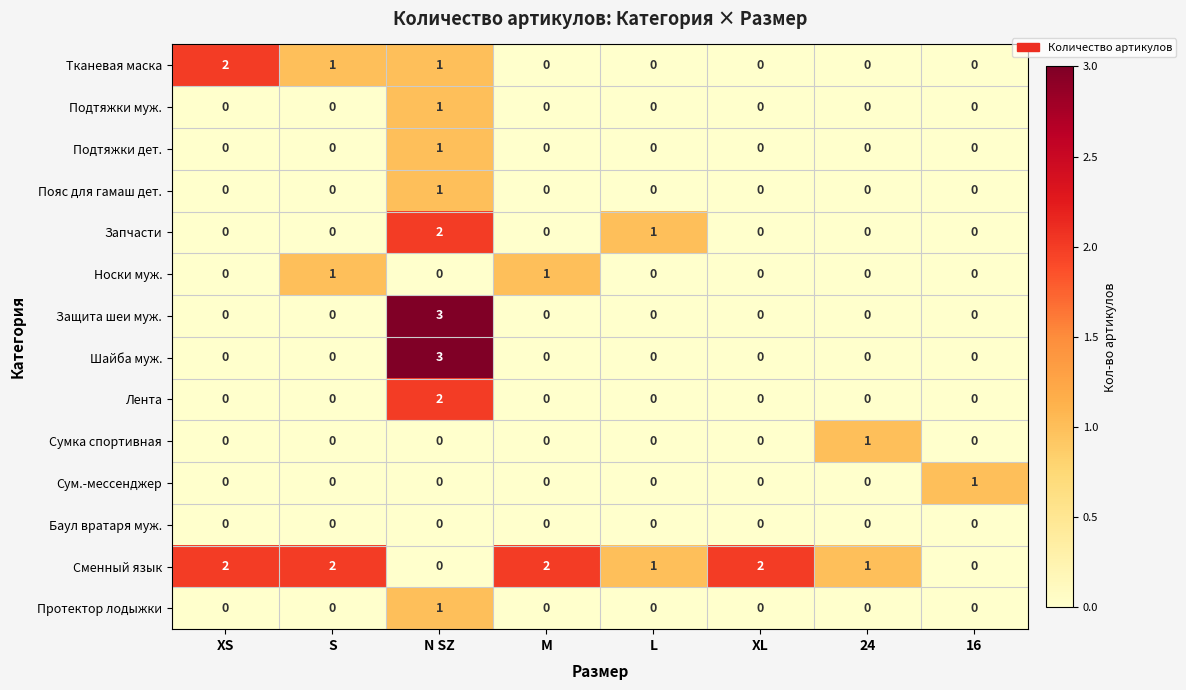

True or false: Носки муж. has a value of -1 at L.

False